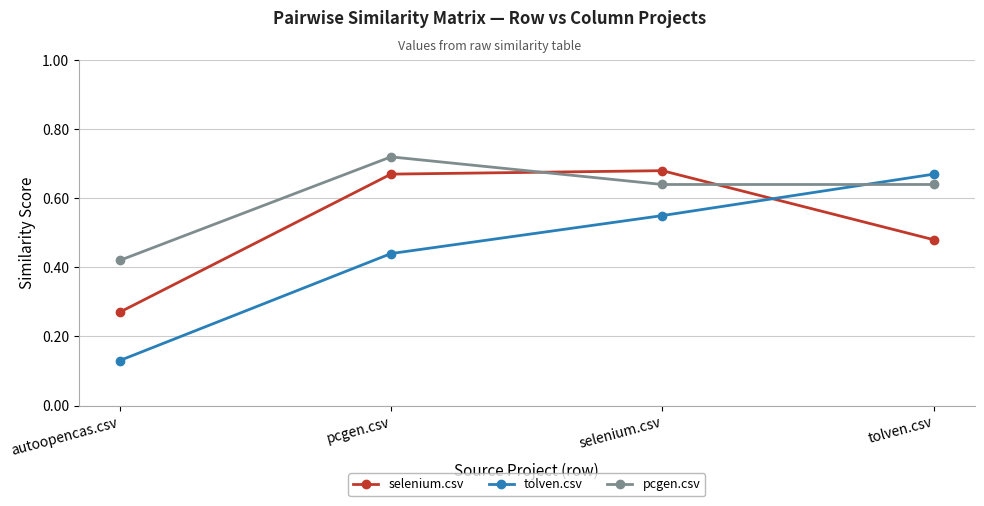

Rank the categories by tolven.csv value from highest to lowest.

tolven.csv, selenium.csv, pcgen.csv, autoopencas.csv